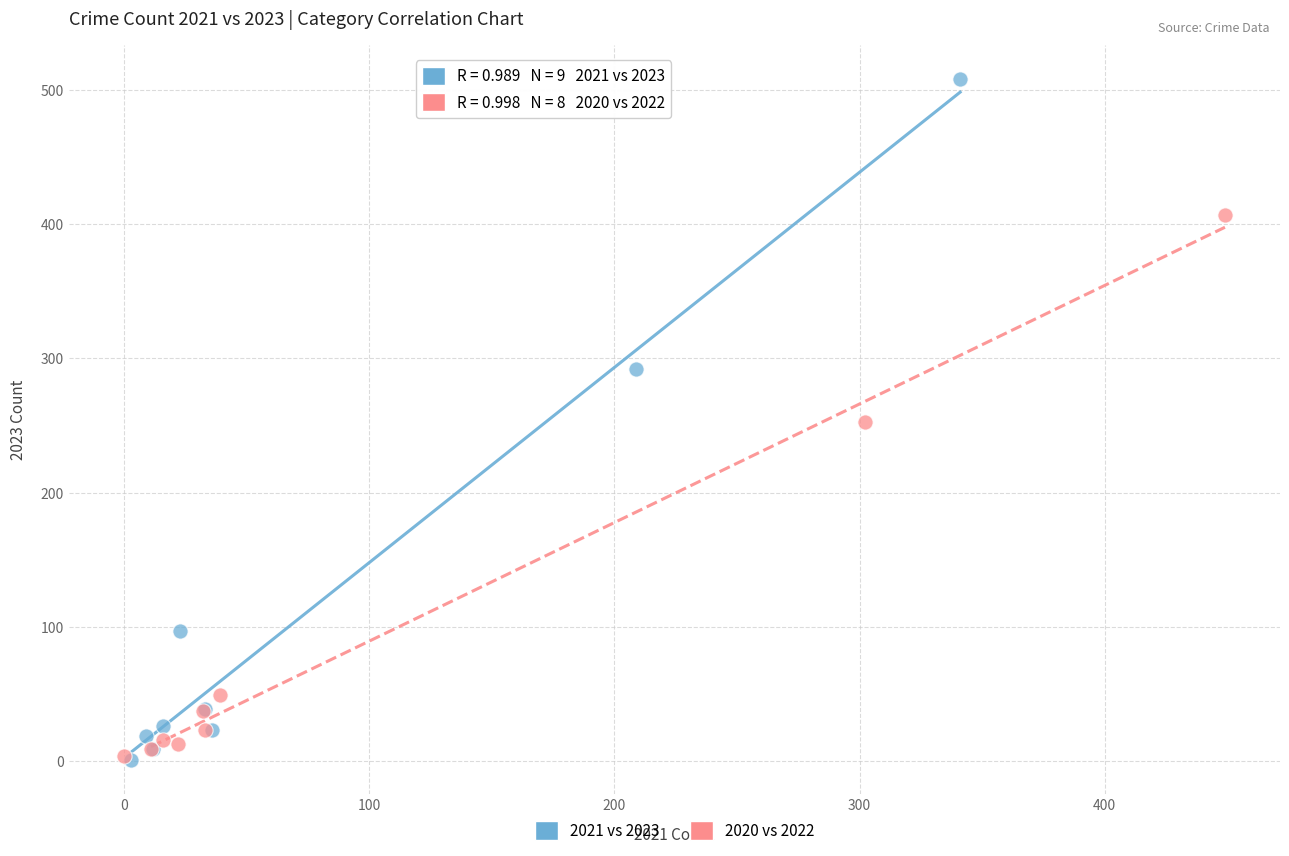

Which series contains the highest Y value?

2021 vs 2023